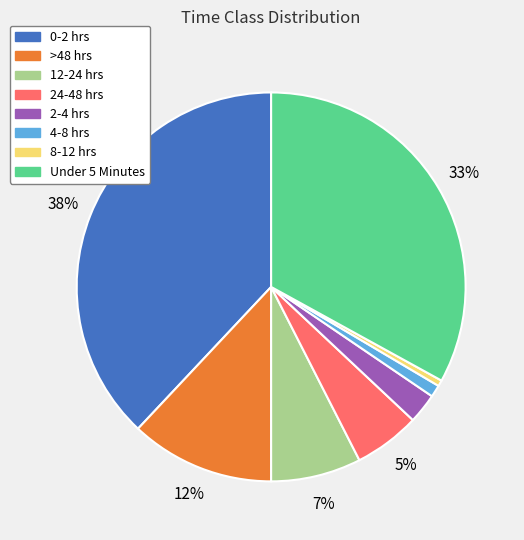

Combined, do 4-8 hrs and 12-24 hrs account for over 50%?

No